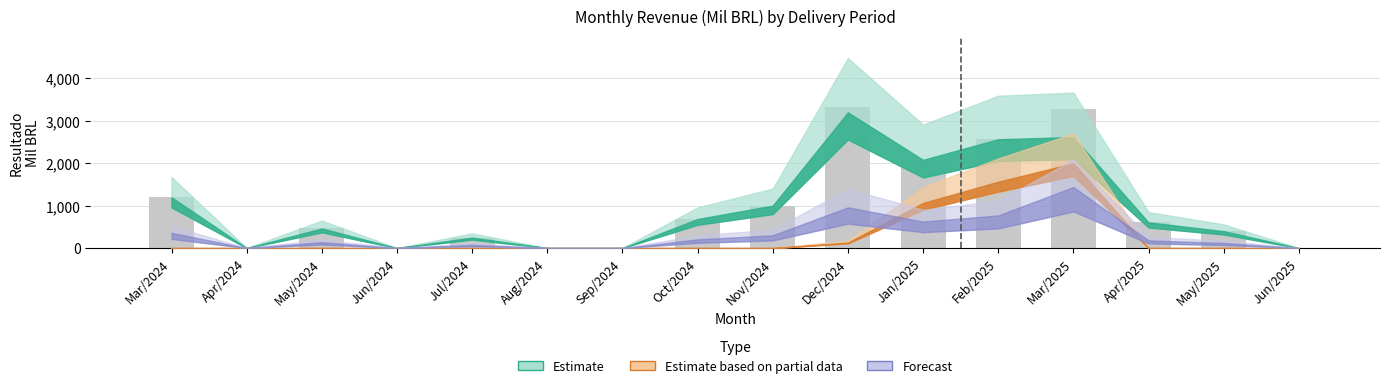

Reading right to left, transcribe all the data shown in this chart.

Jun/2025=0.0	May/2025=398.2	Apr/2025=605.3	Mar/2025=3267.5	Feb/2025=2563.0	Jan/2025=2077.2	Dec/2024=3324.9	Nov/2024=1000.1	Oct/2024=683.8	Sep/2024=0.0	Aug/2024=0.0	Jul/2024=247.4	Jun/2024=0.0	May/2024=461.9	Apr/2024=0.0	Mar/2024=1195.5